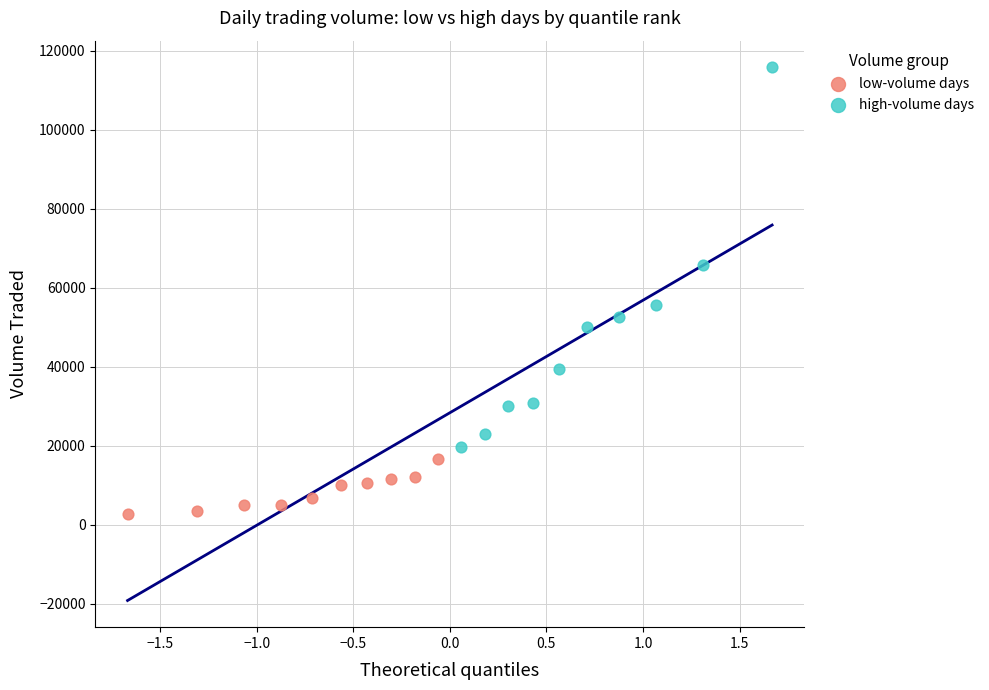

Which series contains the lowest Y value?

low-volume days